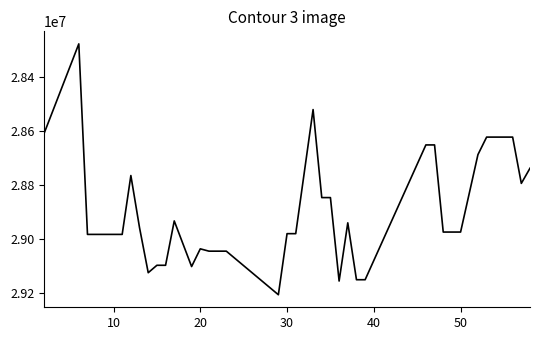

What is the difference between the maximum and second lowest values?

687573